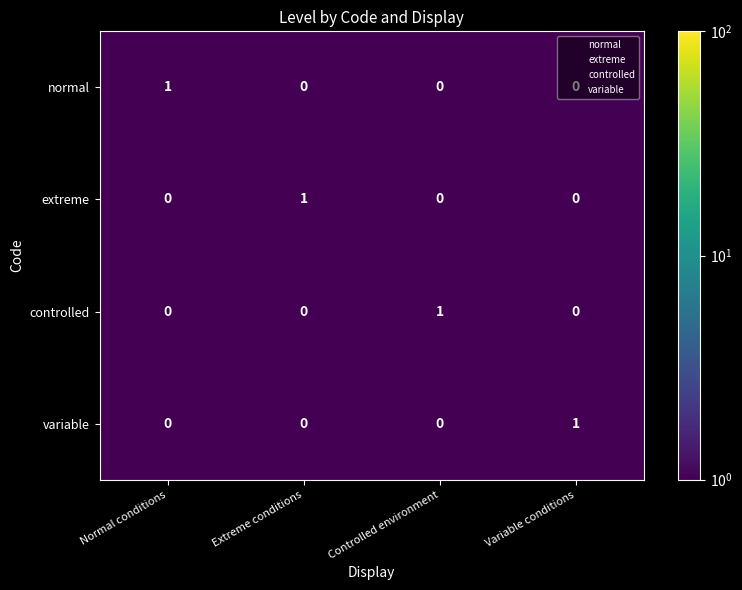

At how many categories does at least one series exceed 0?

4